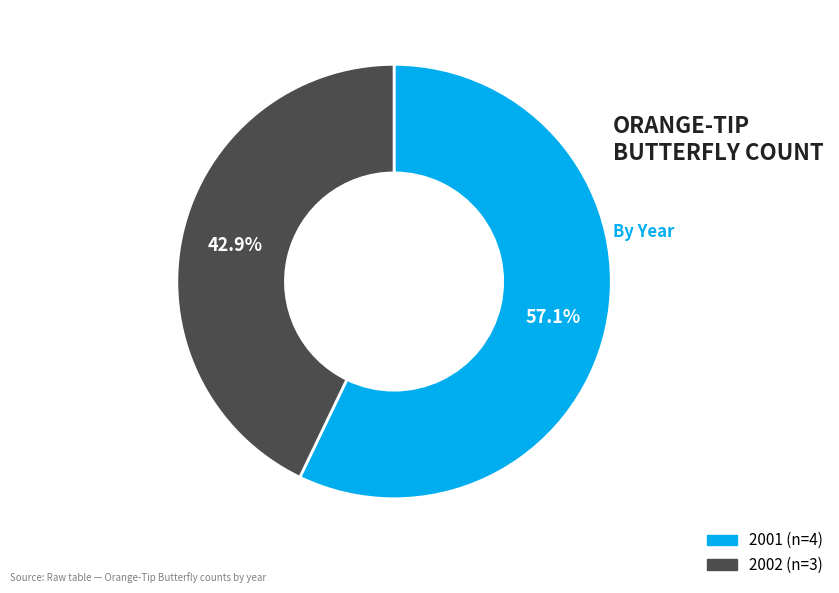

Rank the categories by value from lowest to highest.

2002, 2001